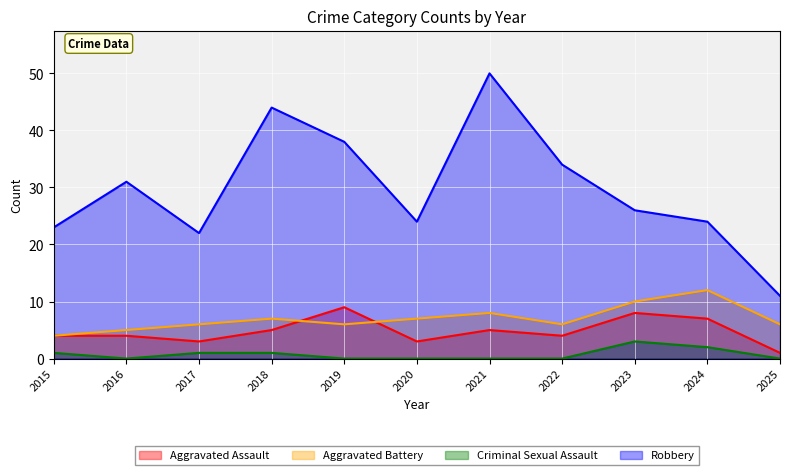

True or false: Criminal Sexual Assault and Aggravated Assault cross at least once.

False